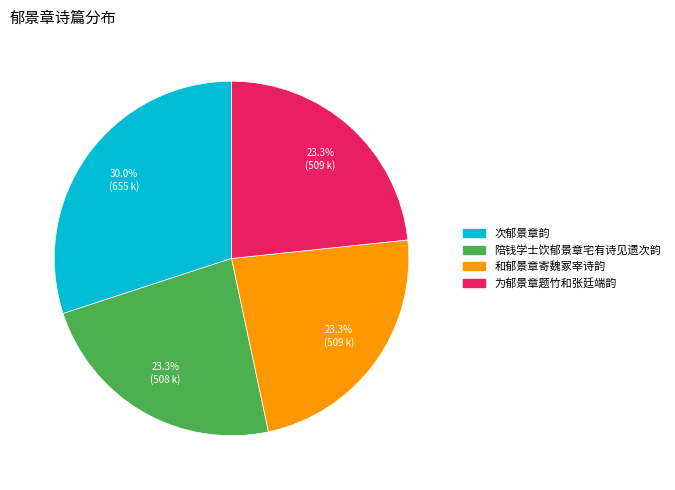

Approximately how many times larger is the value at 陪钱学士饮郁景章宅有诗见遗次韵 compared to 为郁景章题竹和张廷端韵?

1.0